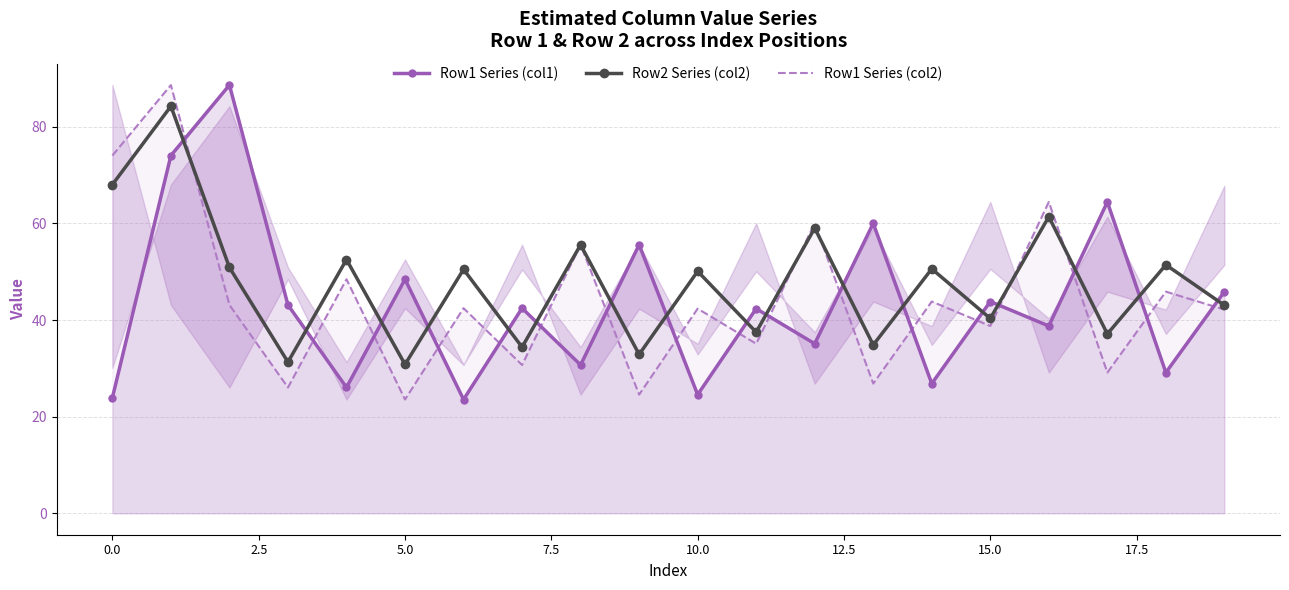

How many interior local valleys does the Row1 Series (col2) series have?

8